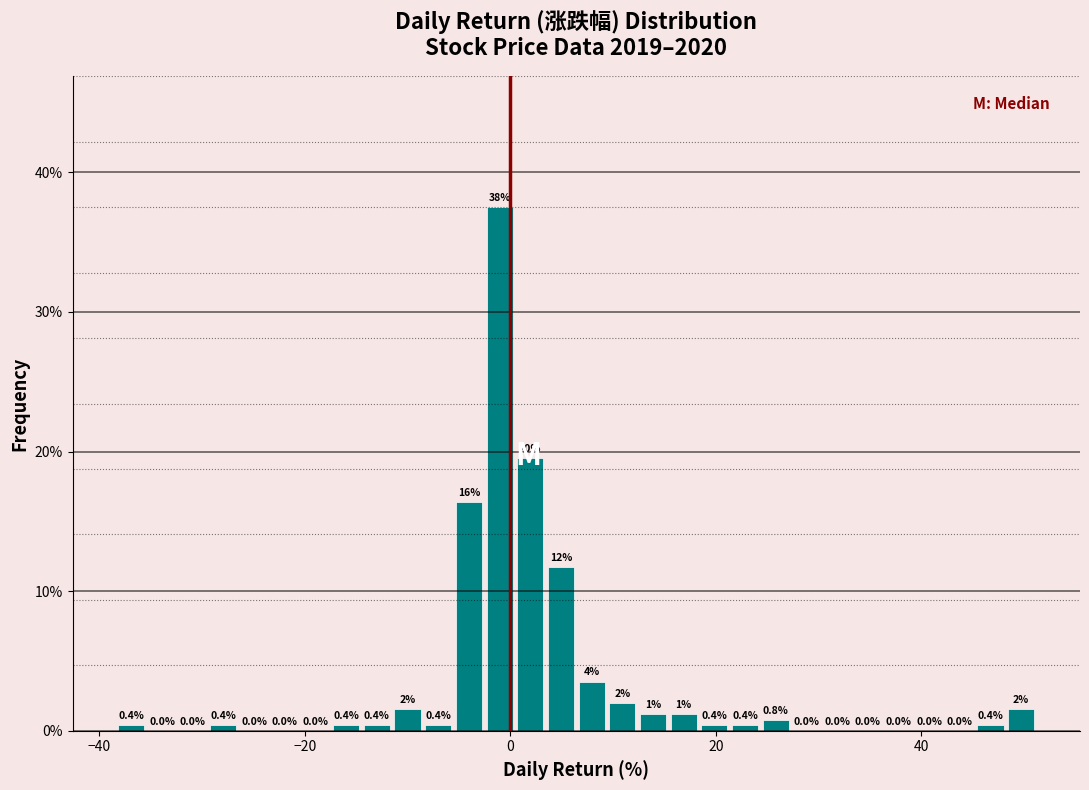

Read against the x-axis, roughly where is the centre of the tallest bar?

-2